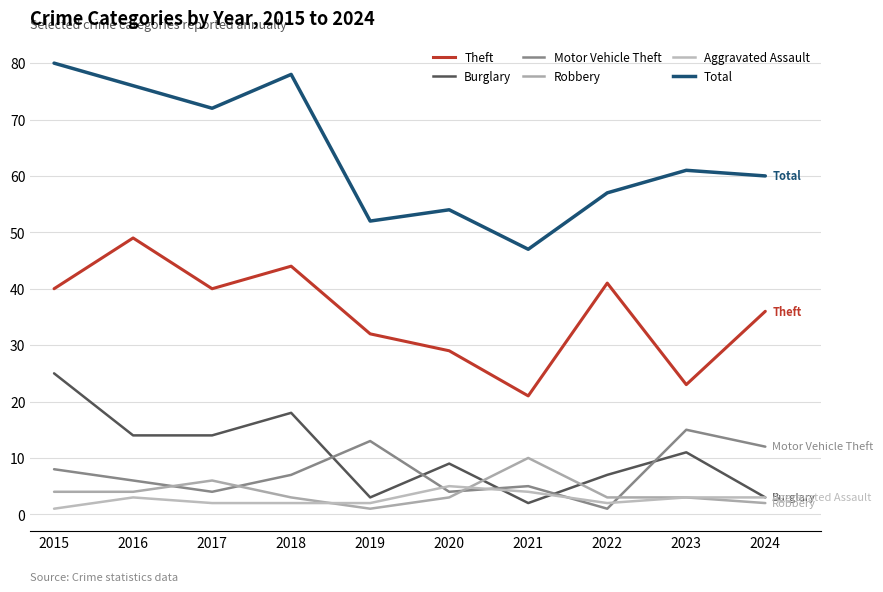

Does the chart display data point markers on the line(s)?

No